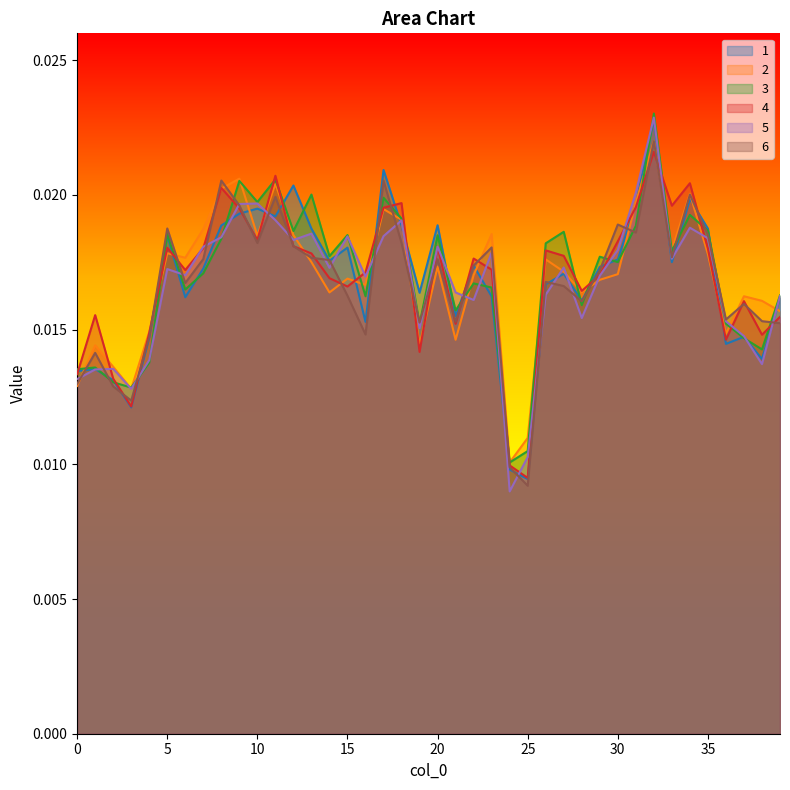

At which label does 1 reach its minimum?

25